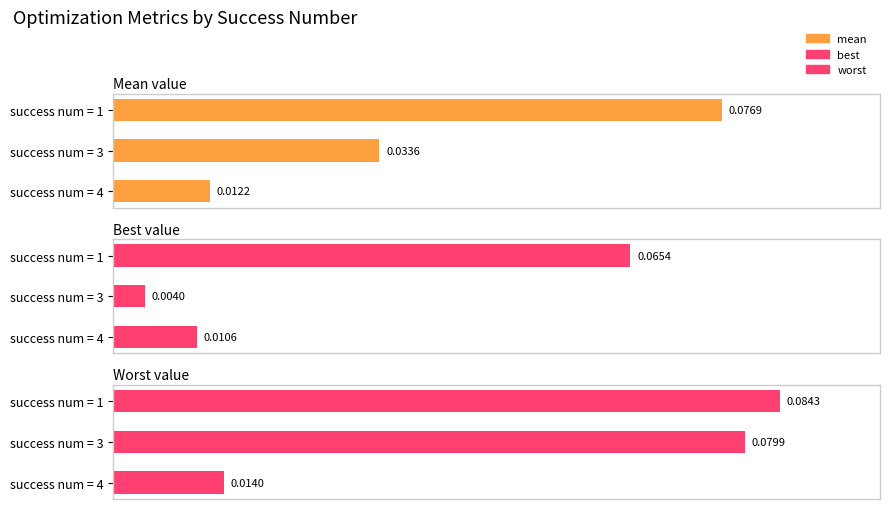

What is the maximum value for best?

0.1